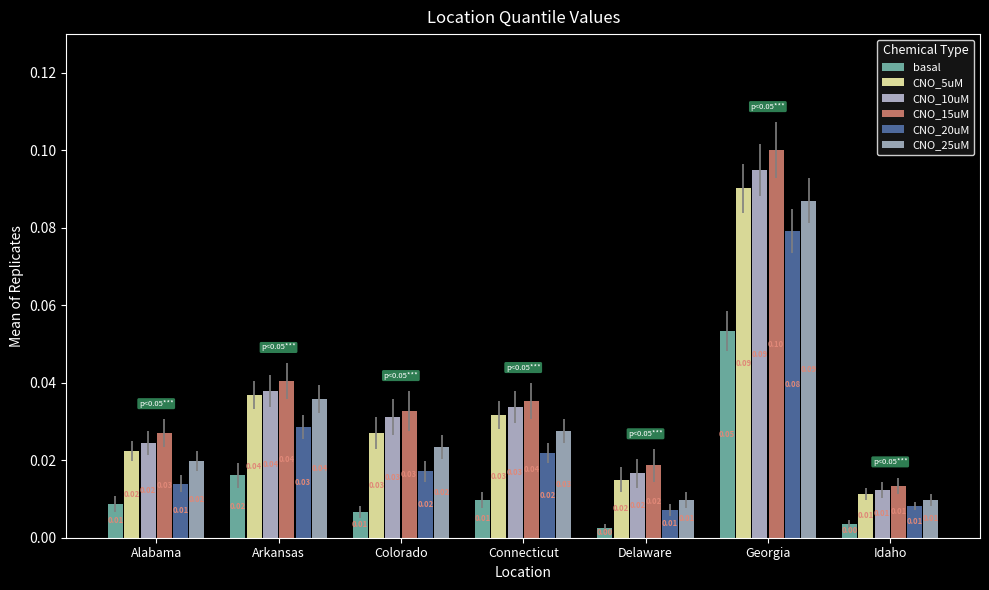

How many groups of bars are there?

7